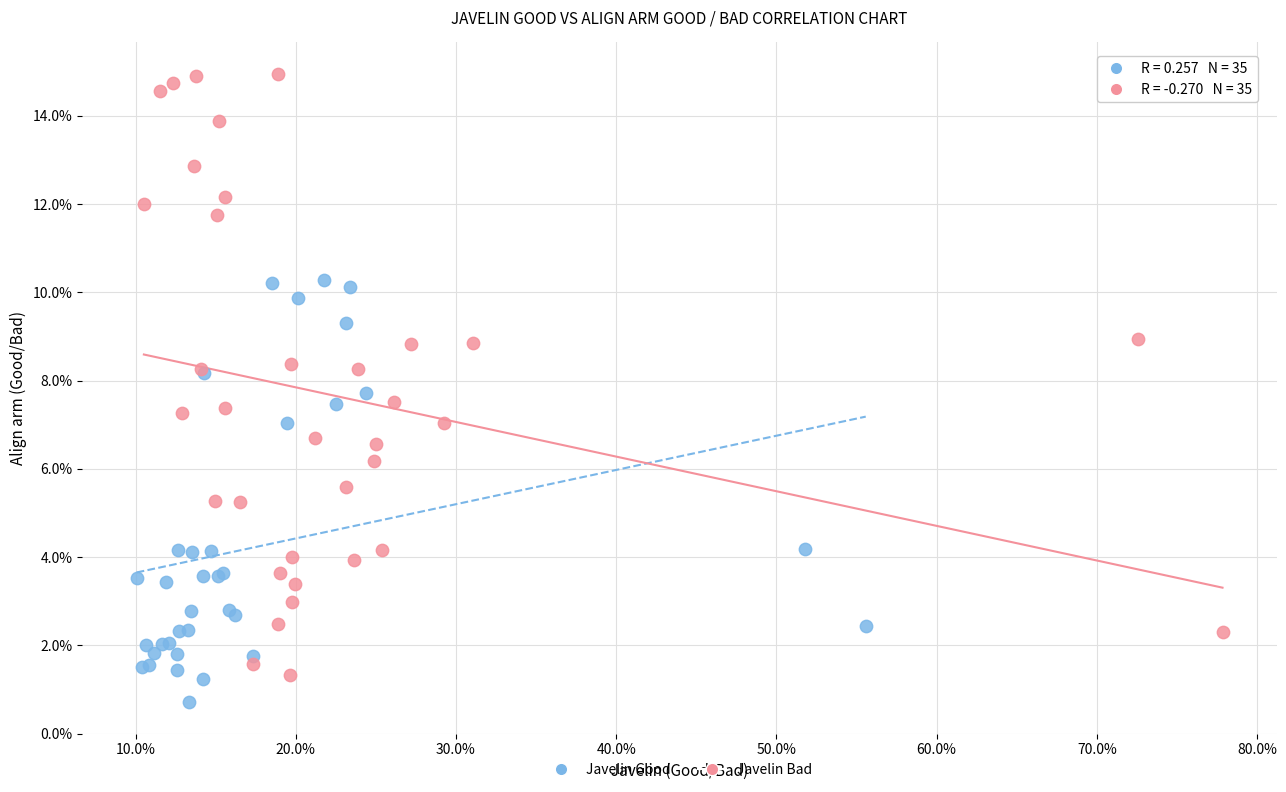

Which series has the widest spread of Y values?

Javelin Bad